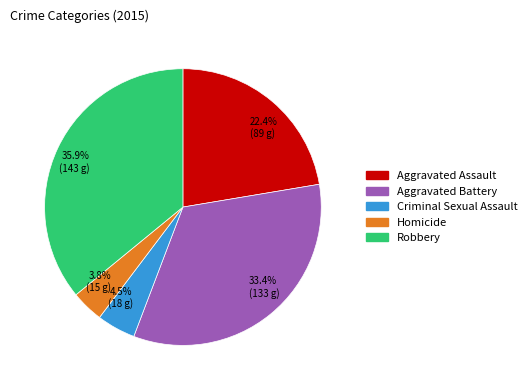

Between 3.8% (15 g) and 22.4% (89 g), which is larger?

22.4% (89 g)